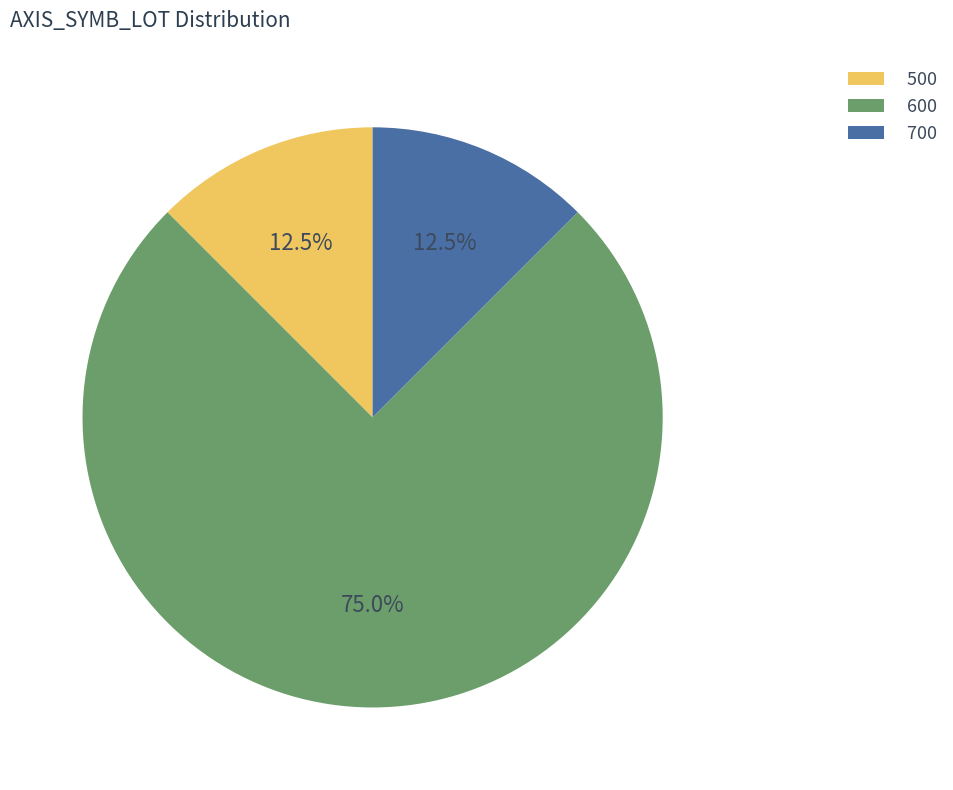

Do 700 and 600 together represent more than half of the pie?

Yes